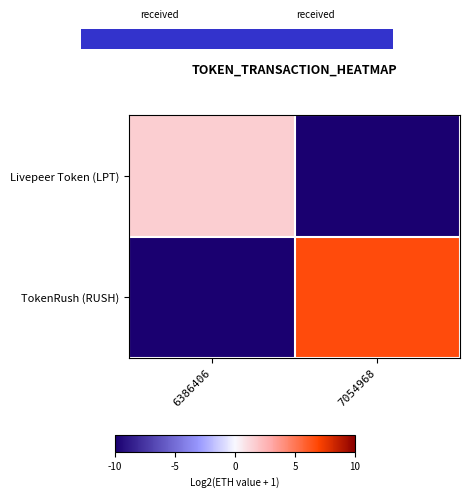

At which category is the sum across all series the highest?

7054968